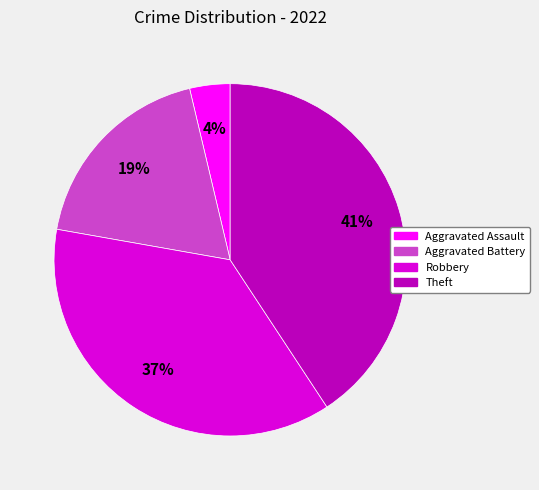

Is there a majority slice in this chart?

No